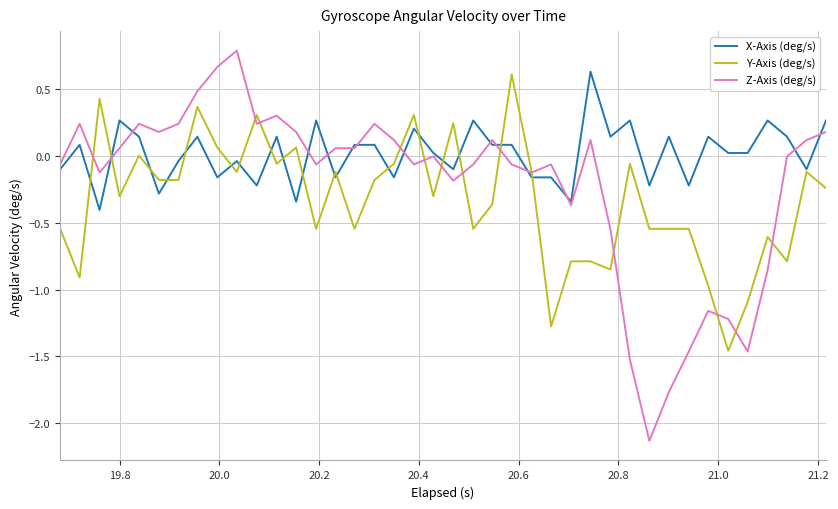

Which series has the widest spread of values?

Z-Axis (deg/s)